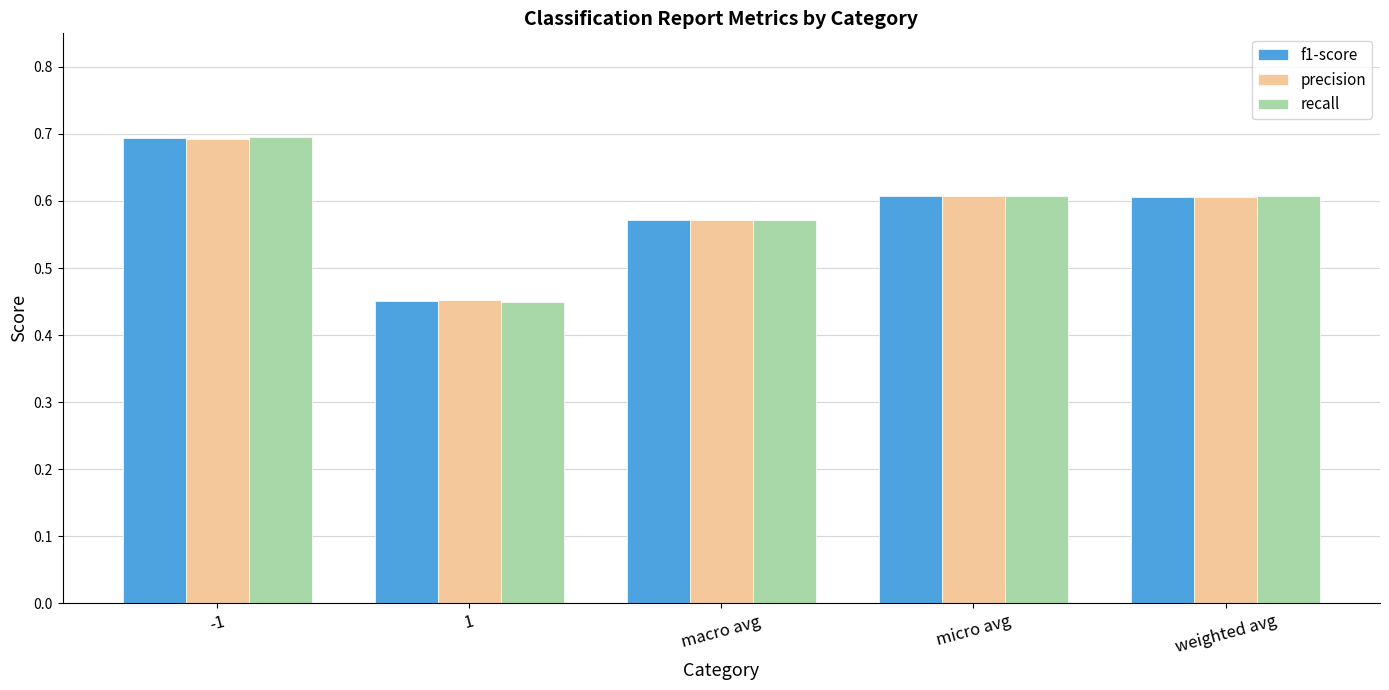

List the series in order of their overall mean, lowest first.

recall, f1-score, precision